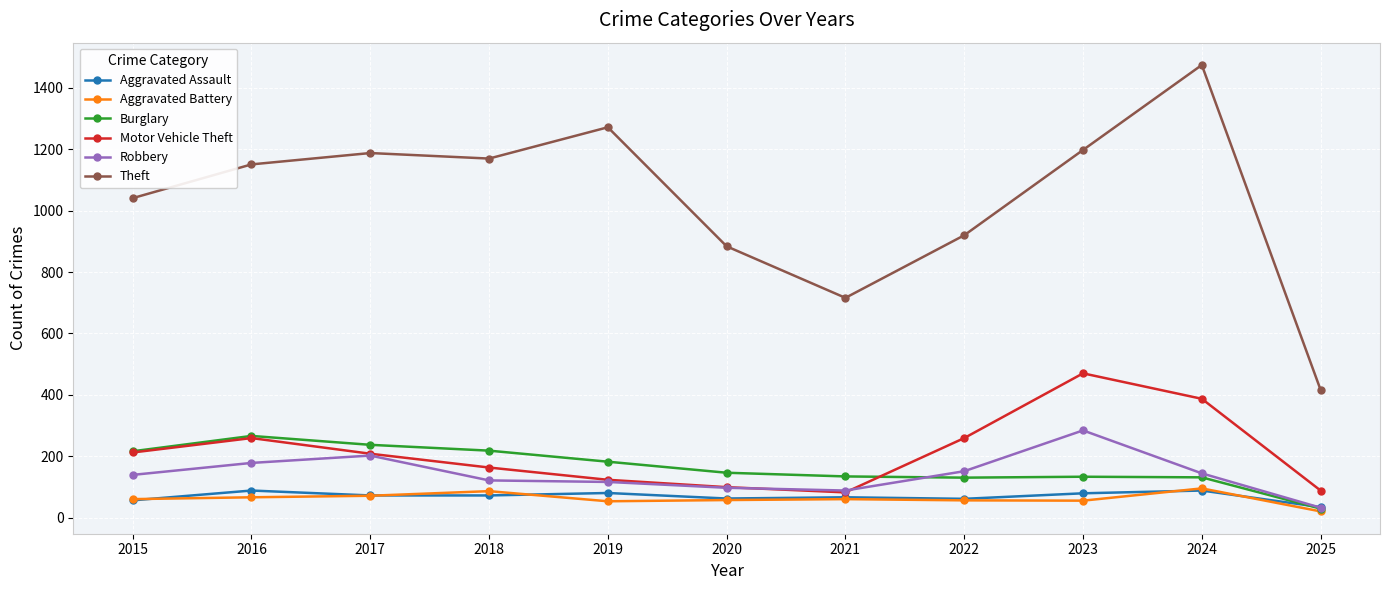

Does the chart display data point markers on the line(s)?

Yes